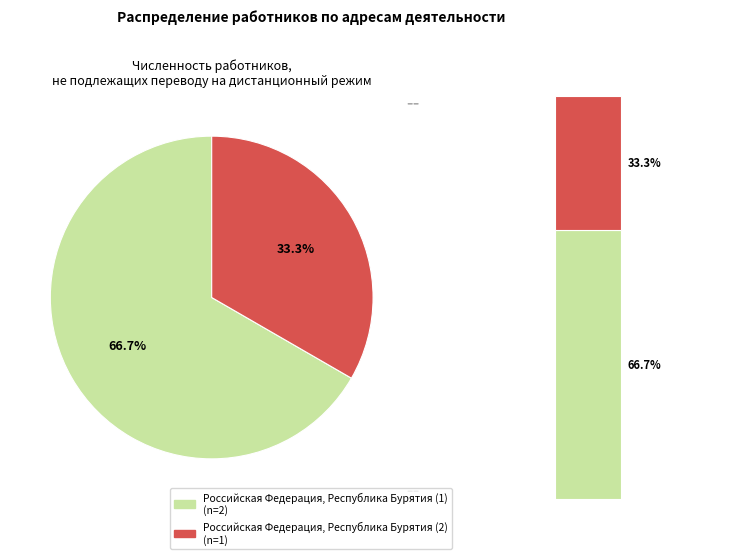

What is the smallest slice in the pie chart?

Российская Федерация, Республика Бурятия (2)